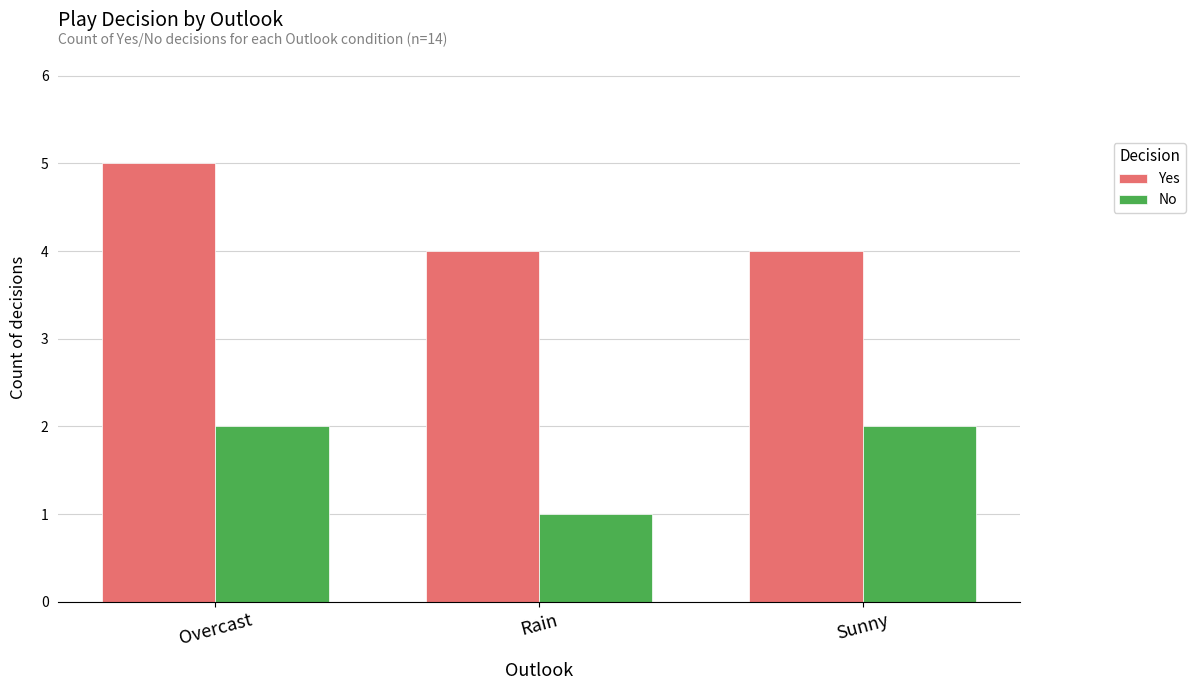

At which category is the sum across all series the highest?

Overcast